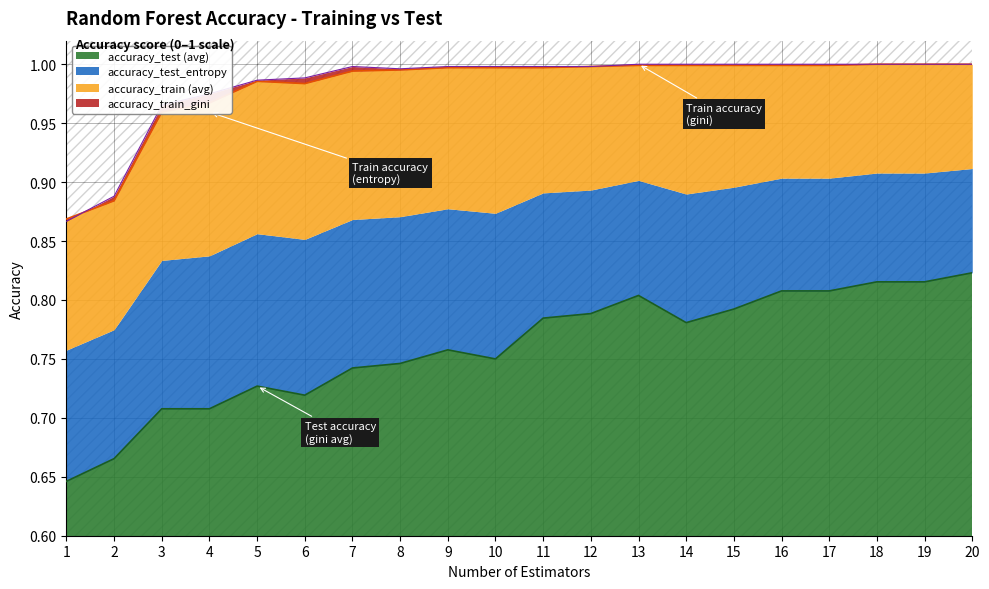

Read the accuracy_train_gini value at 18.

1.0